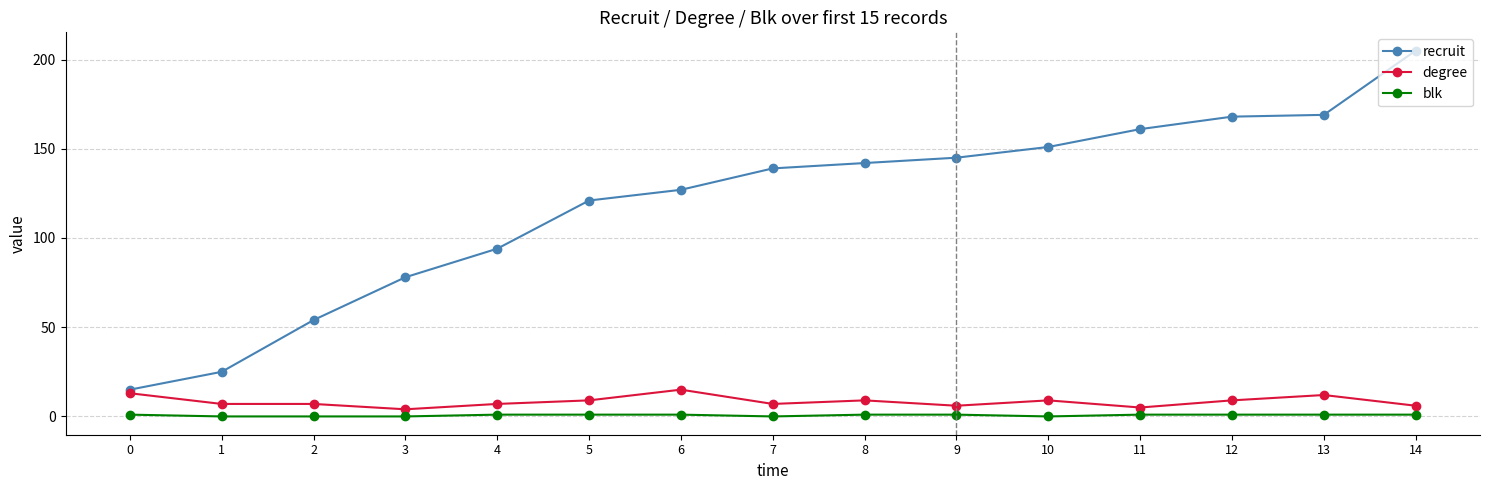

Between 10 and 13, which series saw the biggest shift?

recruit